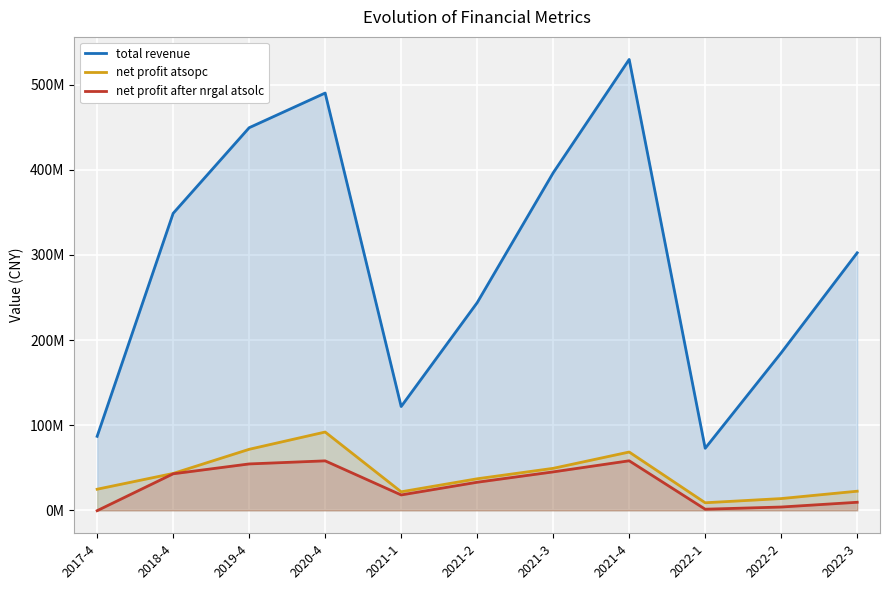

What is the difference between the maximum and minimum values in the total revenue series?

456728335.2